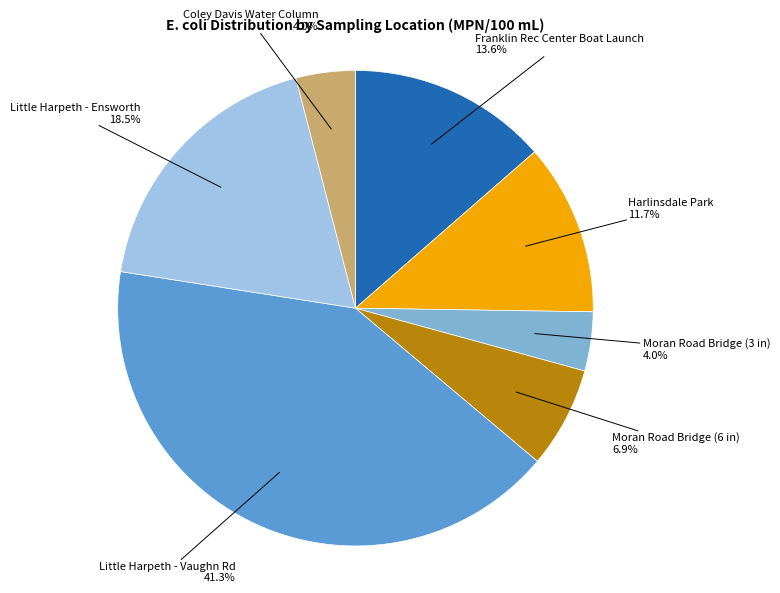

Does any single category account for the majority?

No